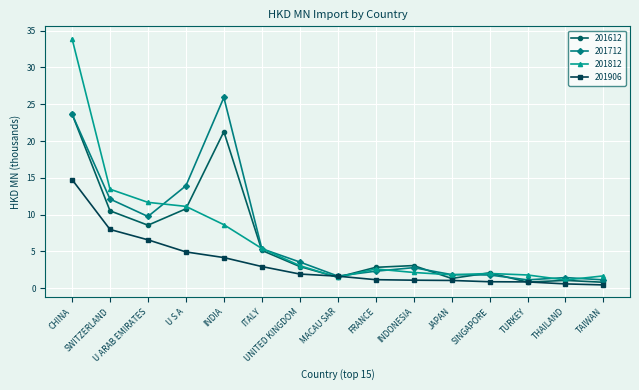

Which series has the largest range (max minus min)?

201812